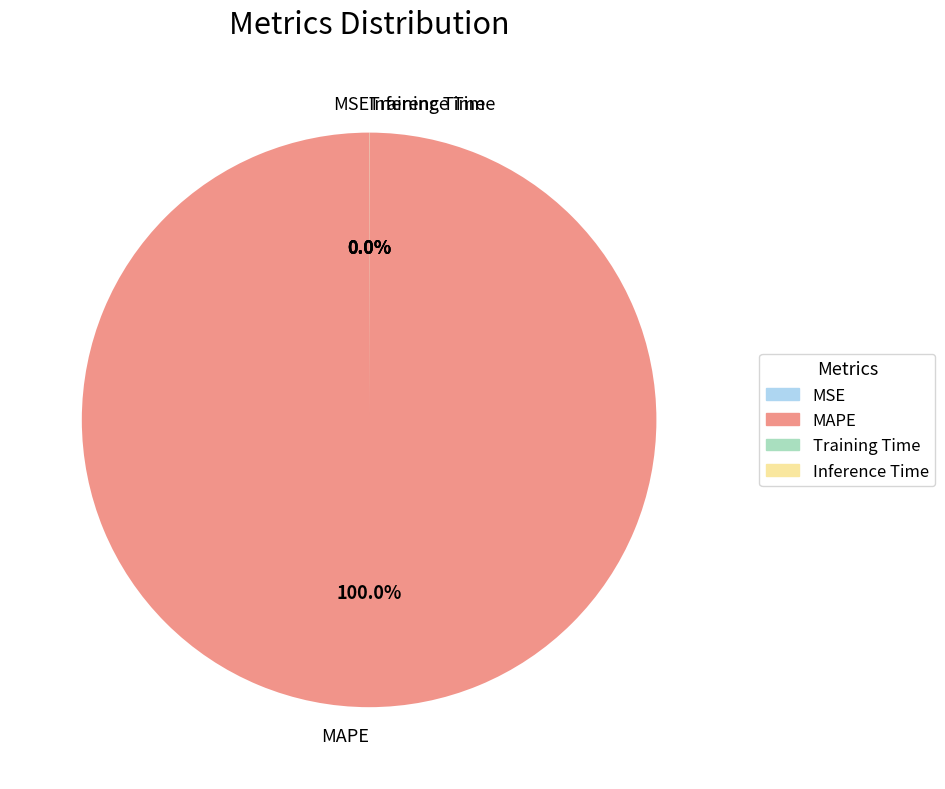

Which category accounts for the majority?

MAPE